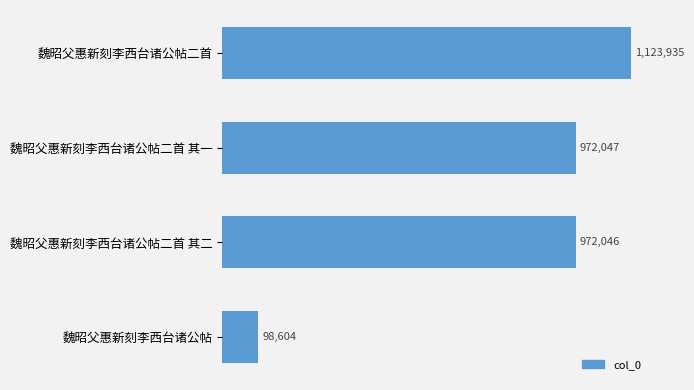

Does the chart contain any negative values?

No